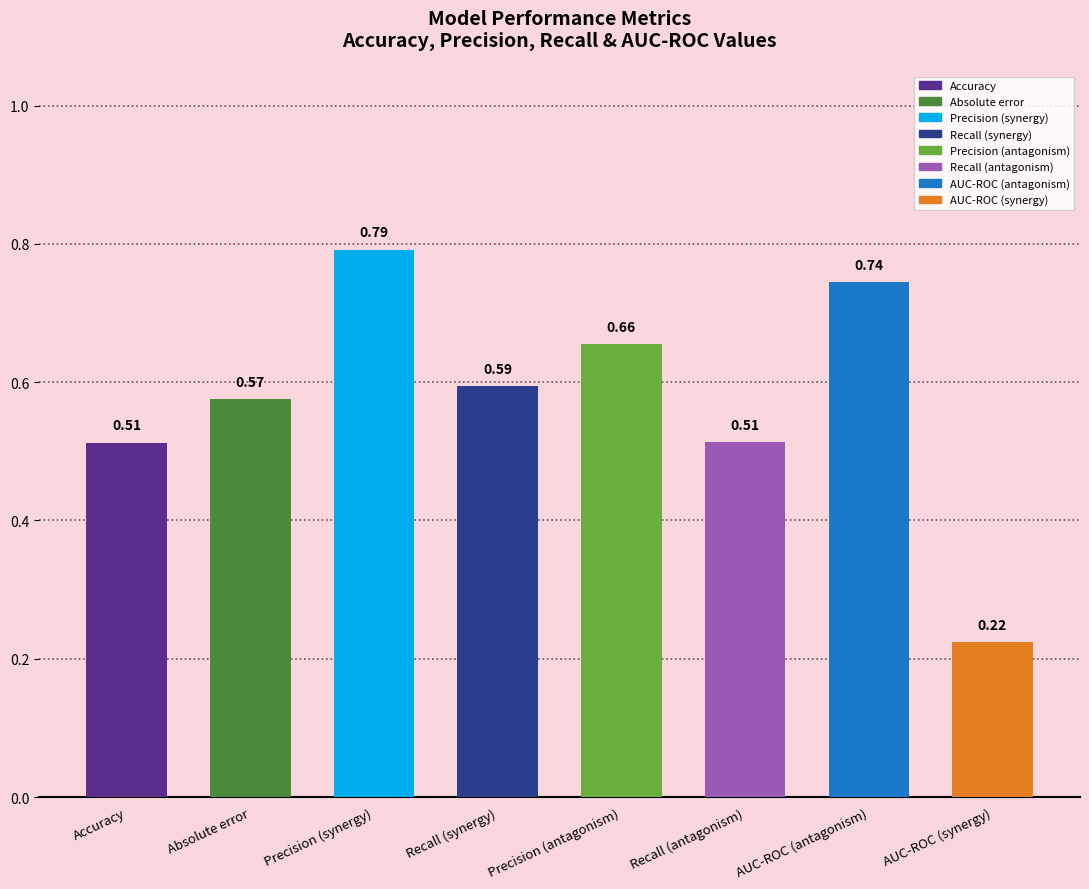

What is the label of the 5th bar from the right?

Recall (synergy)